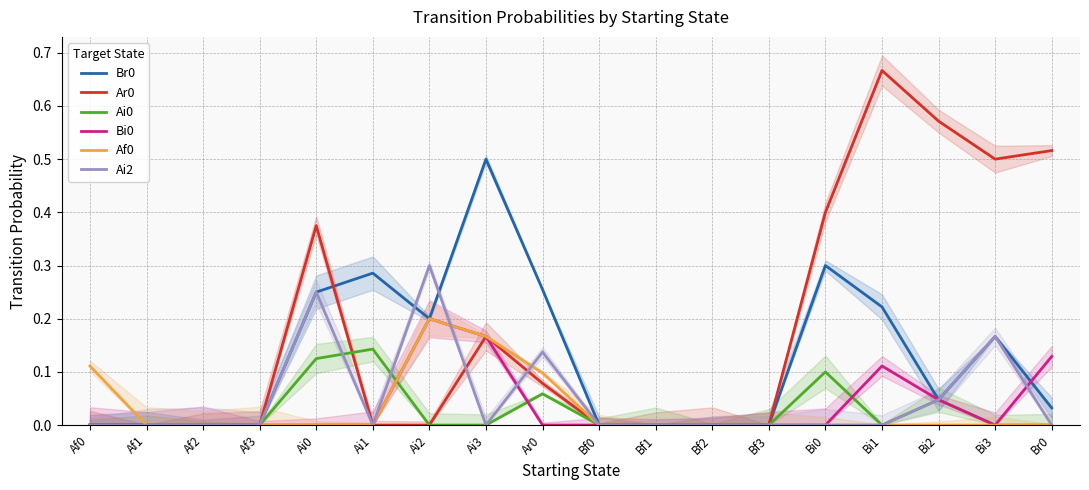

True or false: Ai0 has a value of -0.1 at Ai3.

False